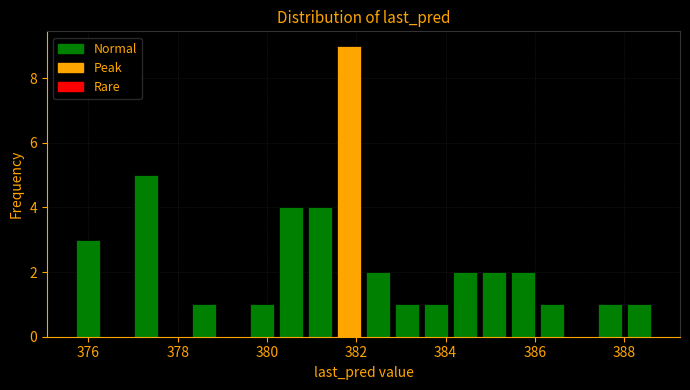

Read against the x-axis, roughly where is the centre of the tallest bar?

381.8